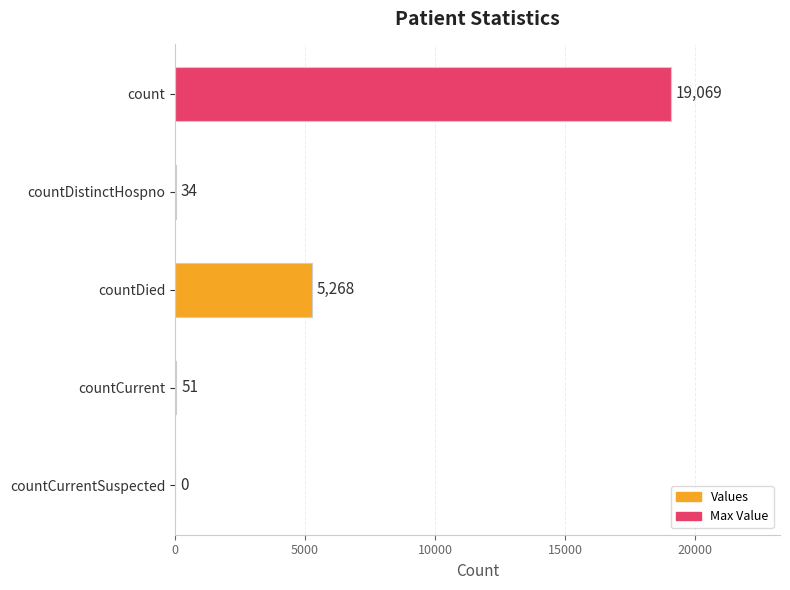

Reading top to bottom, extract all data points from this chart.

count=19069	countDistinctHospno=34	countDied=5268	countCurrent=51	countCurrentSuspected=0